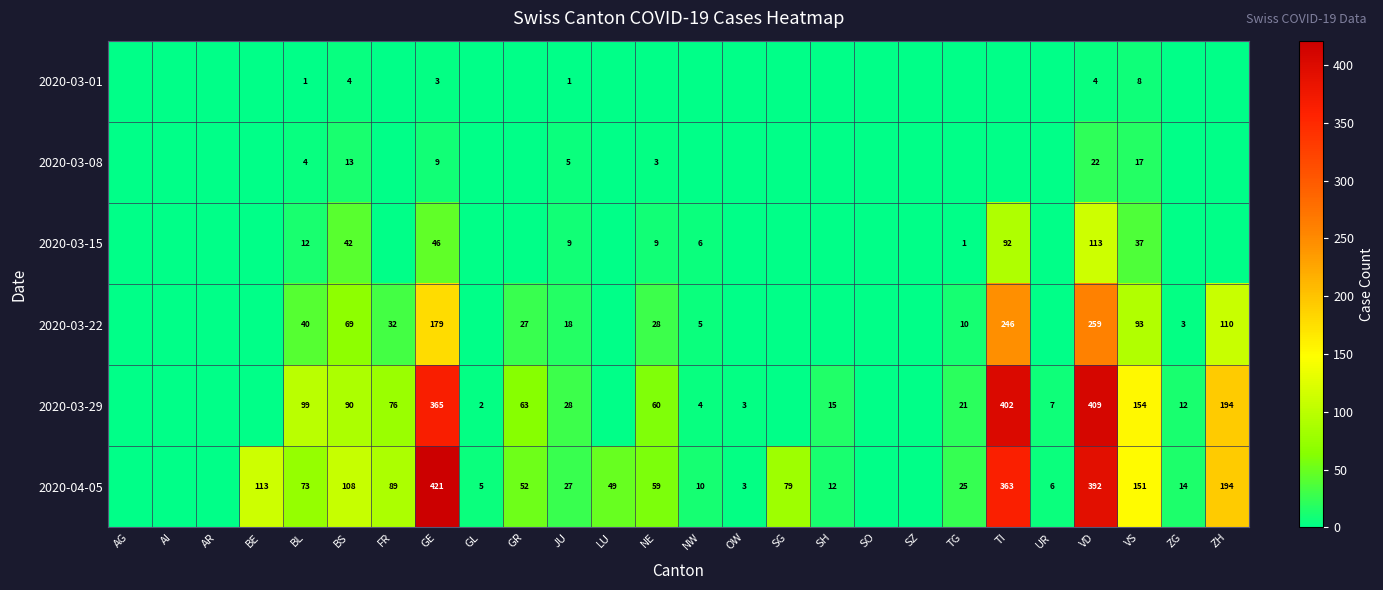

What is the total value across all series at BS?

326